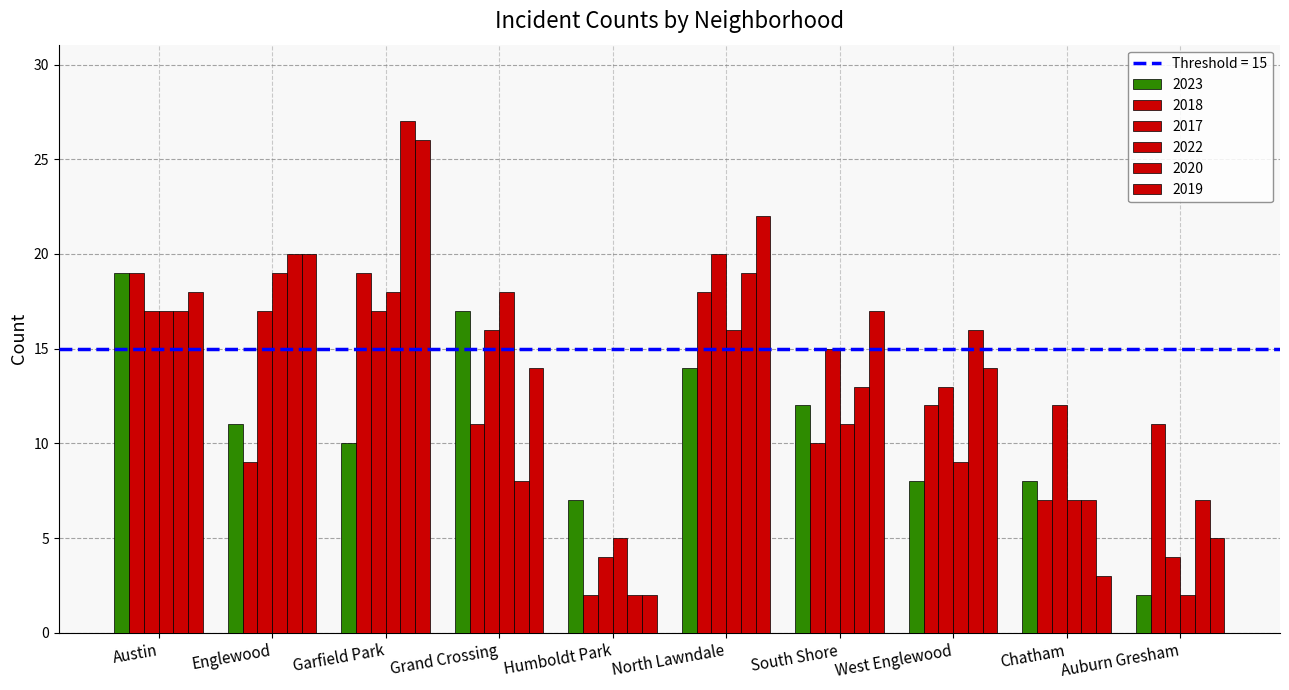

How many bars are there in each group?

6